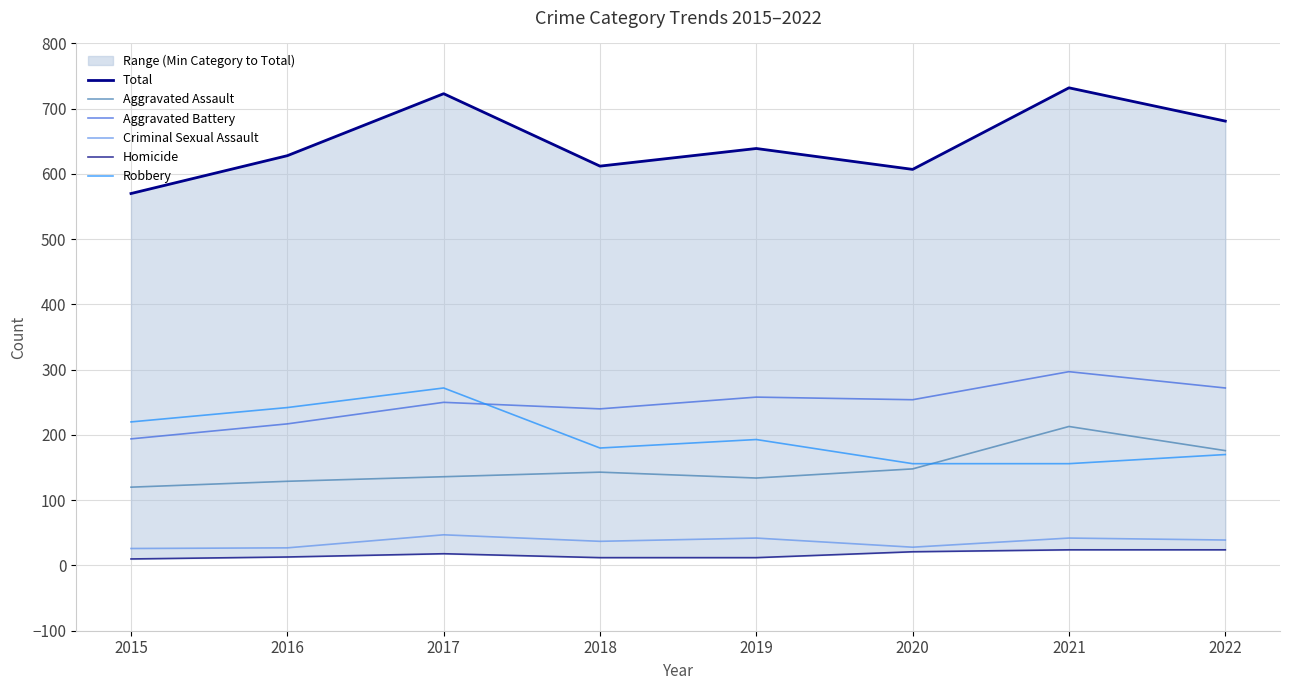

The value of Aggravated Battery at 2015 is 194. True or false?

True